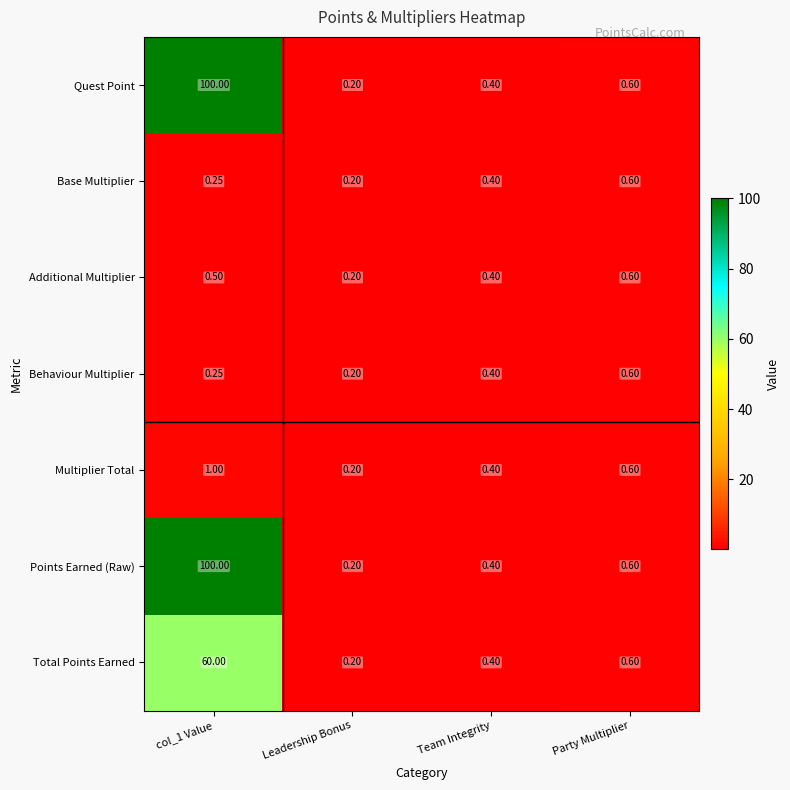

Is the value of Quest Point at Team Integrity greater than the value of Base Multiplier at Leadership Bonus?

Yes